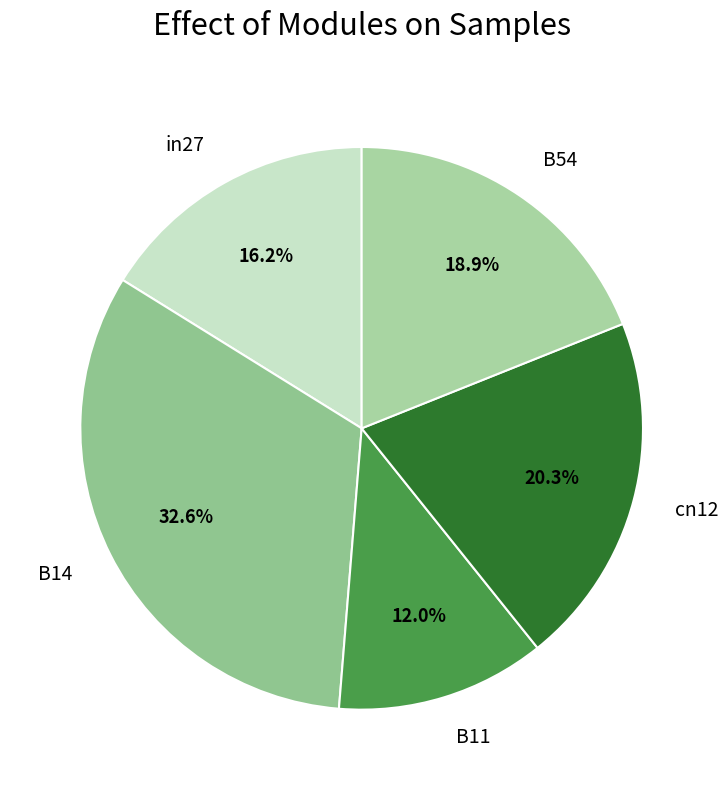

To the nearest percent, what is the average slice percentage?

20%